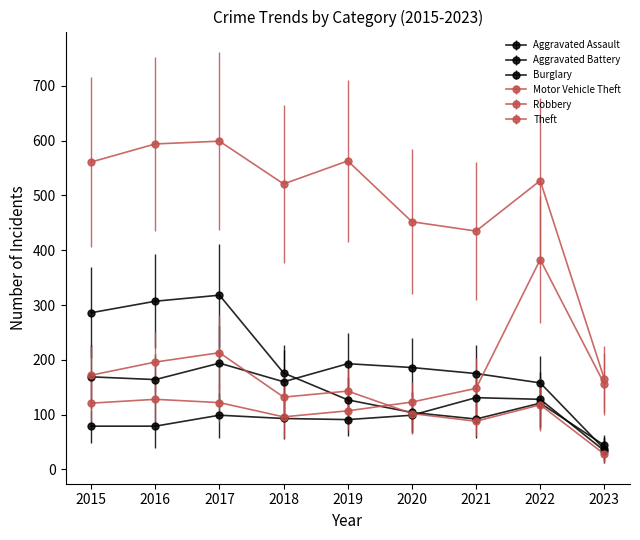

Which series ends up on top after the final intersection of Aggravated Assault and Robbery?

Aggravated Assault